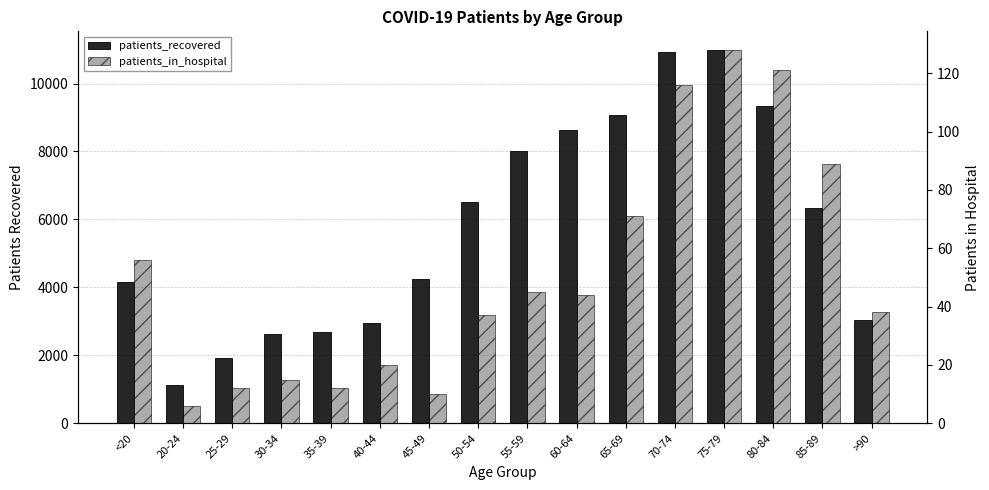

At which category is the sum across all series the highest?

75-79